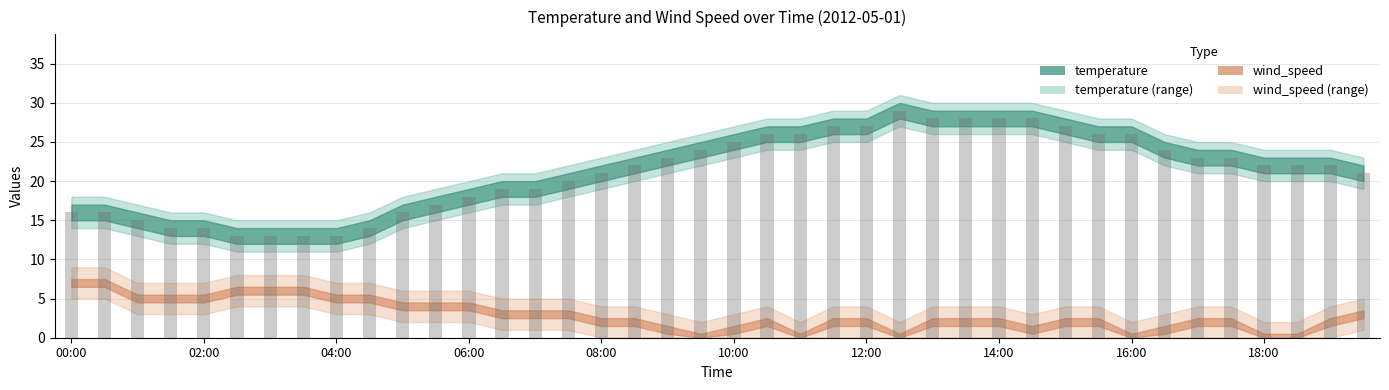

What is the average value?

21